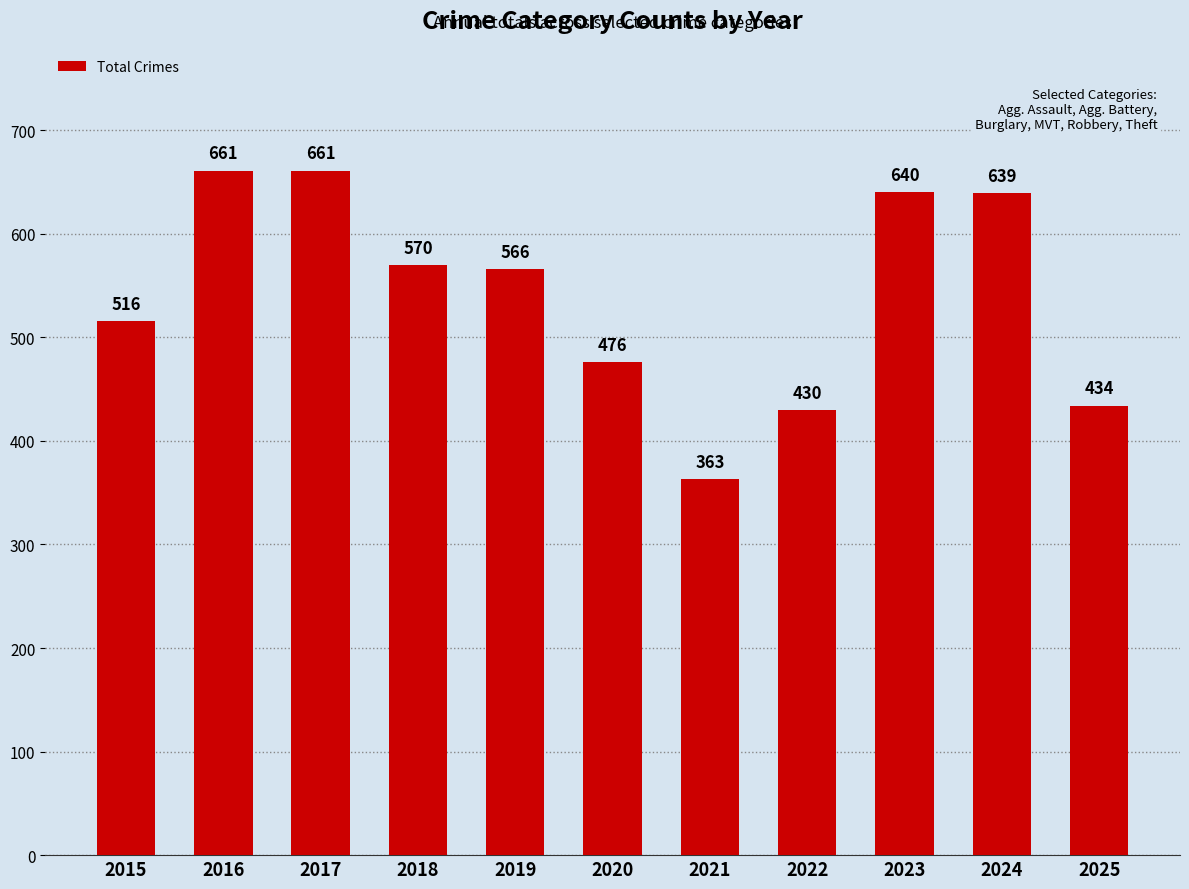

What is the sum of all values?

5956